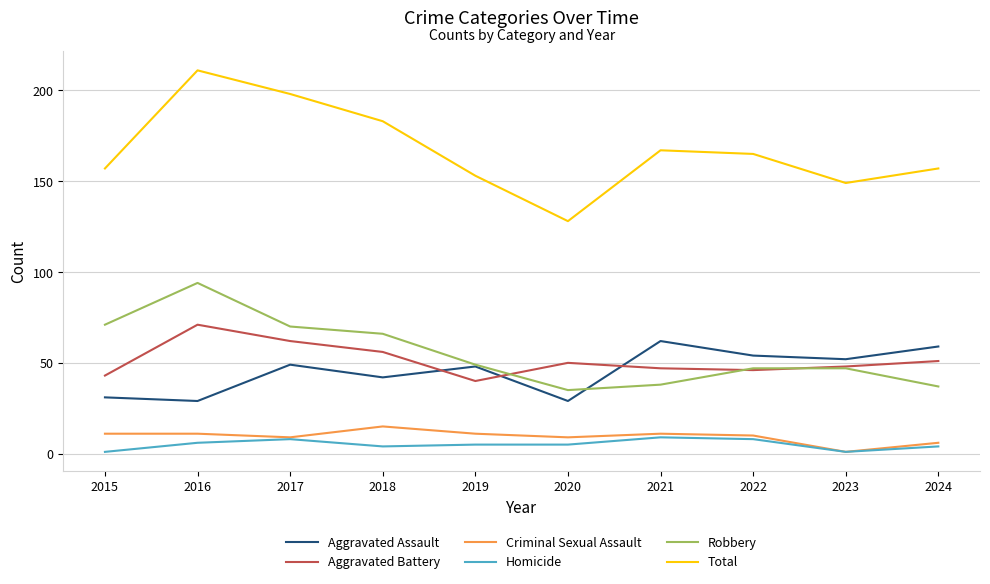

What is the spread (max minus min) of values at 2018?

179